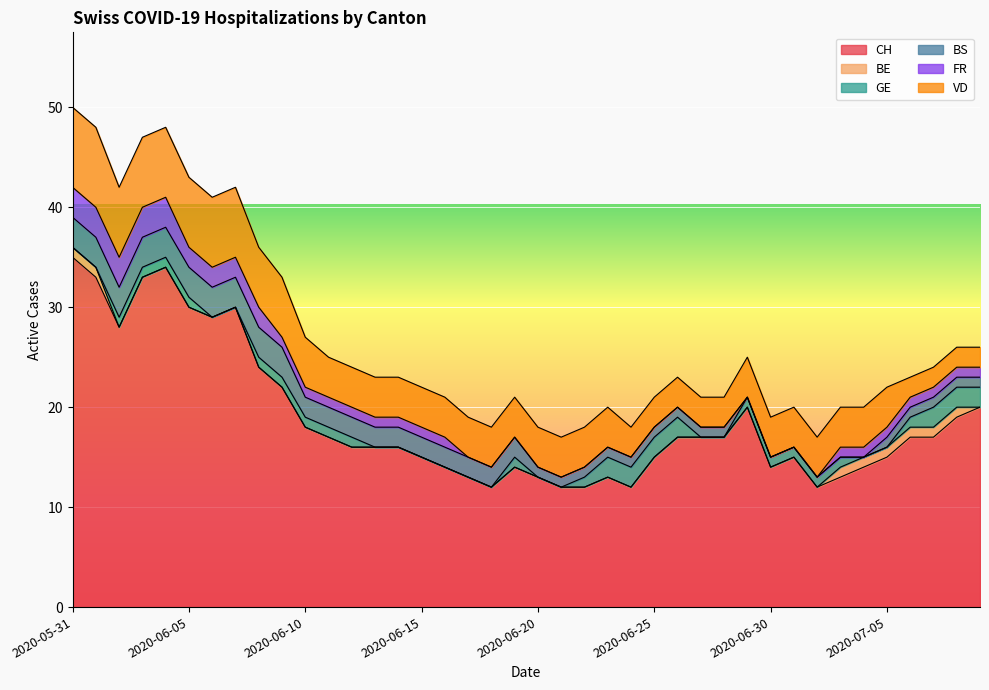

Which series has the widest spread of values?

CH